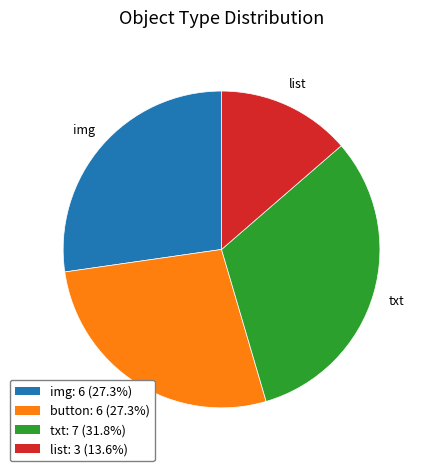

Does button account for over 50% of the chart?

No